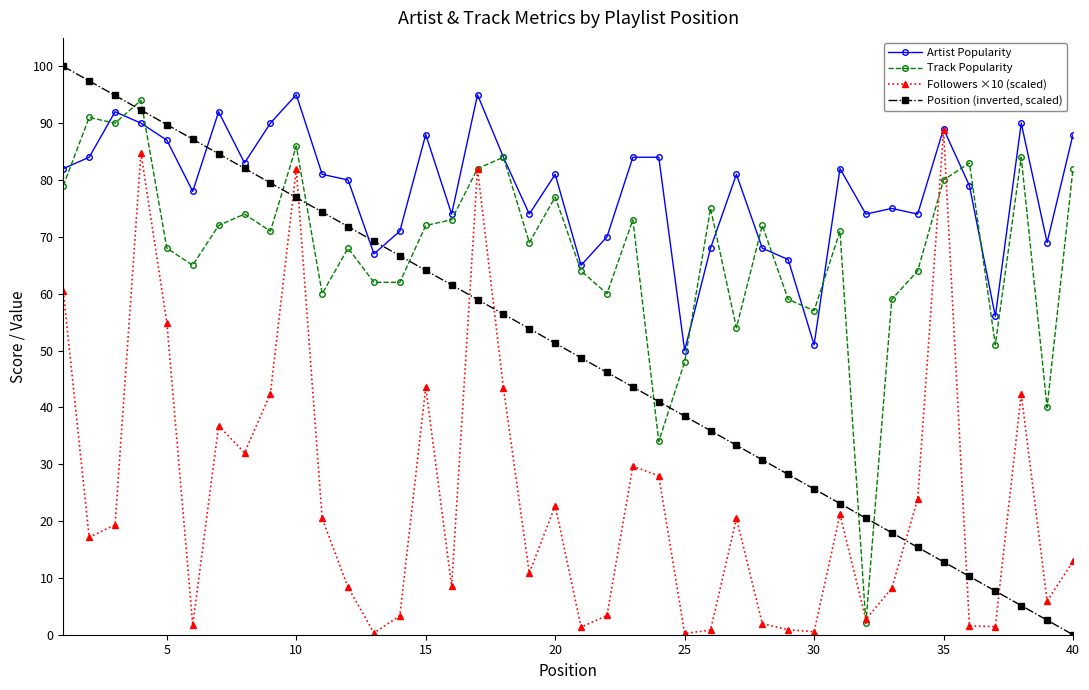

Which series has the largest range (max minus min)?

Position (inverted, scaled)